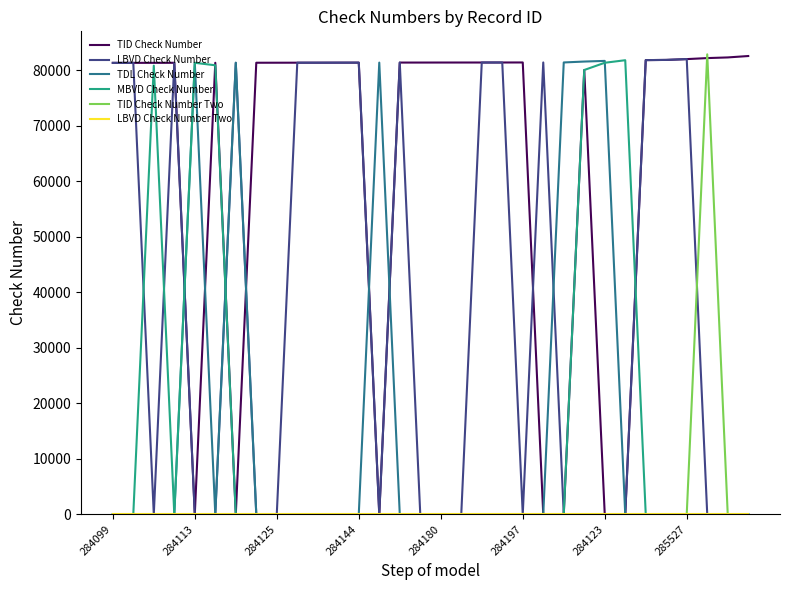

Which series has the largest total across all categories?

TID Check Number